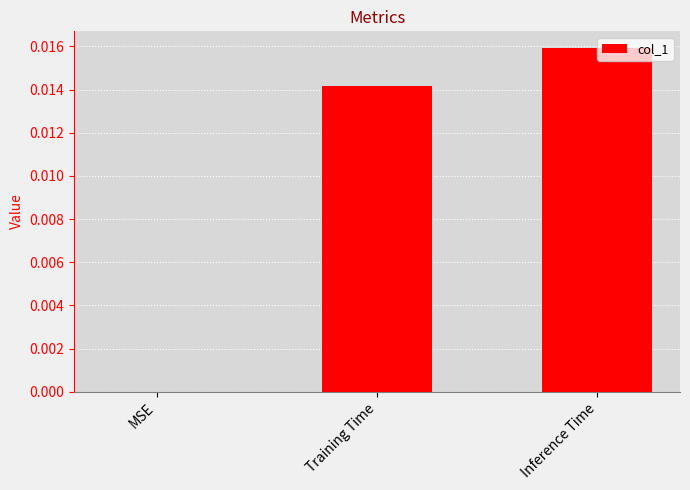

Between Inference Time and Training Time, which is larger?

Inference Time